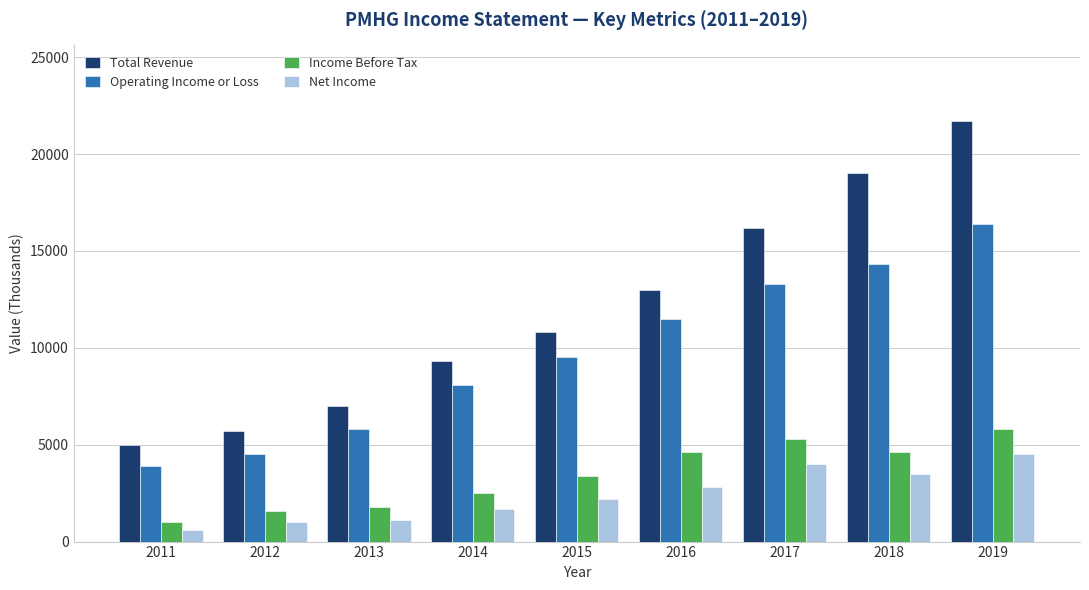

What is the difference between the second highest and minimum values in the Net Income series?

3400